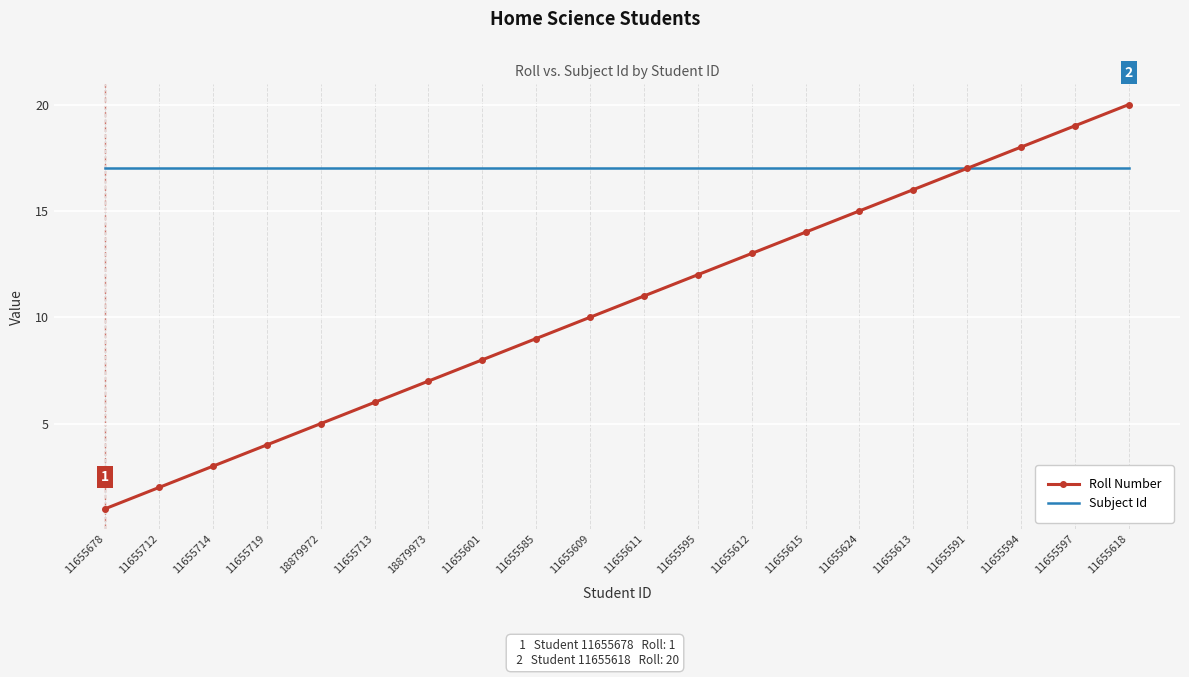

What is the maximum value shown in the chart?

20